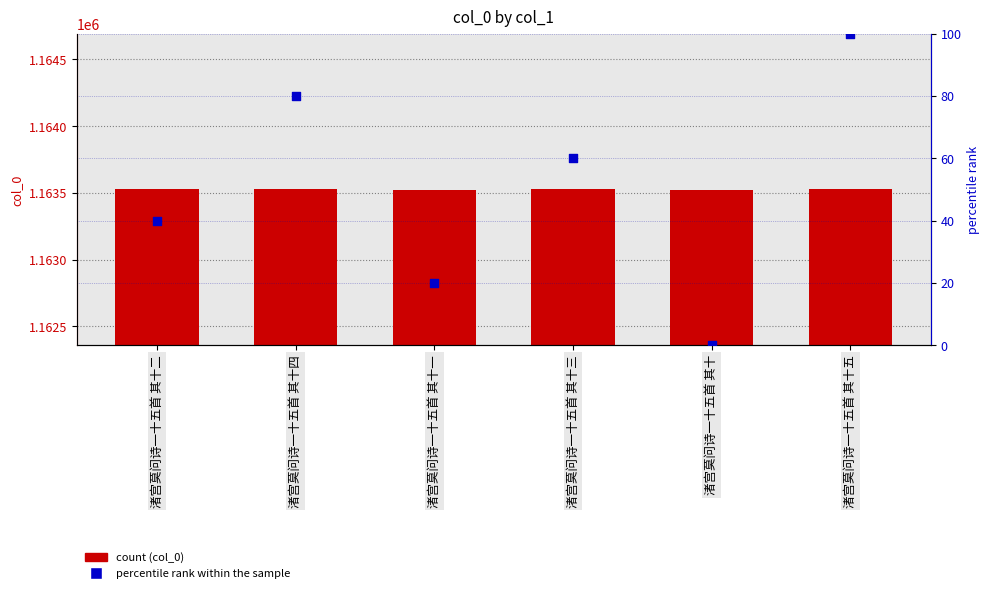

Which series contains the lowest Y value?

percentile rank within the sample